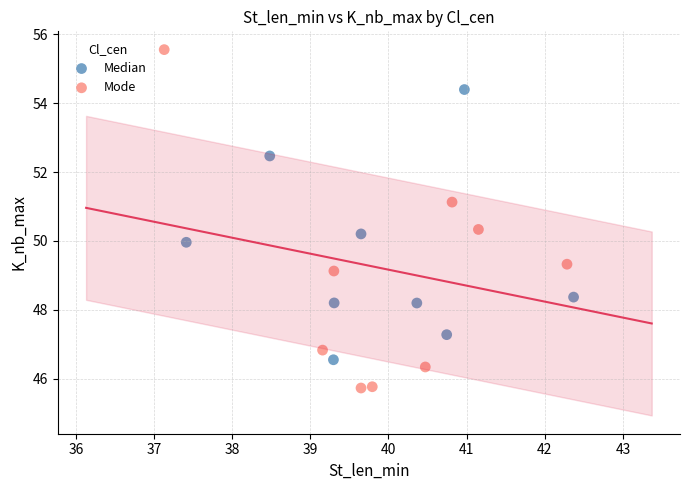

Which series reaches the minimum Y coordinate?

Mode